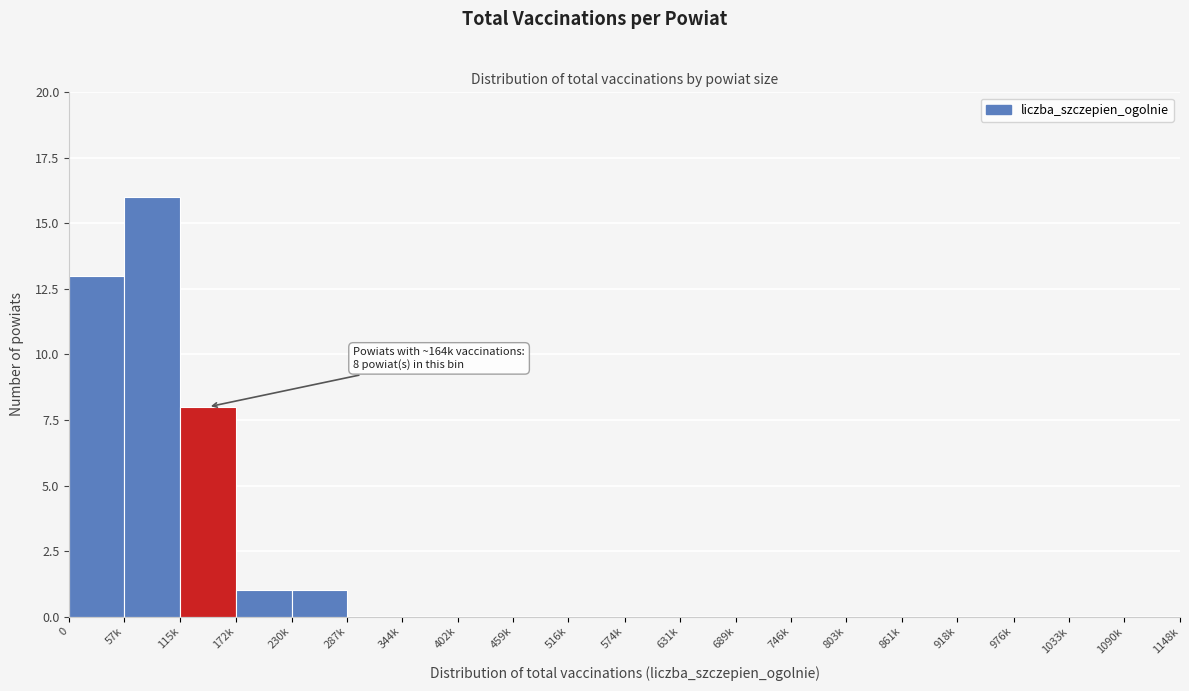

Reading left to right, what are all the values shown in this chart?

0=13	57k=16	115k=8	172k=1	230k=1	287k=0	344k=0	402k=0	459k=0	516k=0	574k=0	631k=0	689k=0	746k=0	803k=0	861k=0	918k=0	976k=0	1033k=0	1090k=0